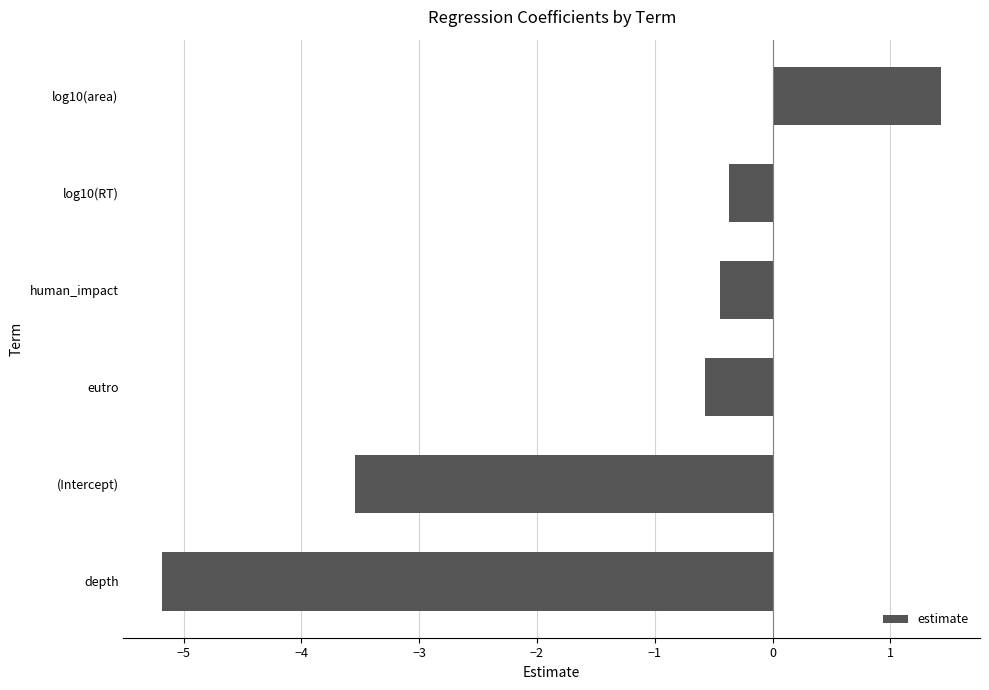

Which has a higher value, eutro or depth?

eutro